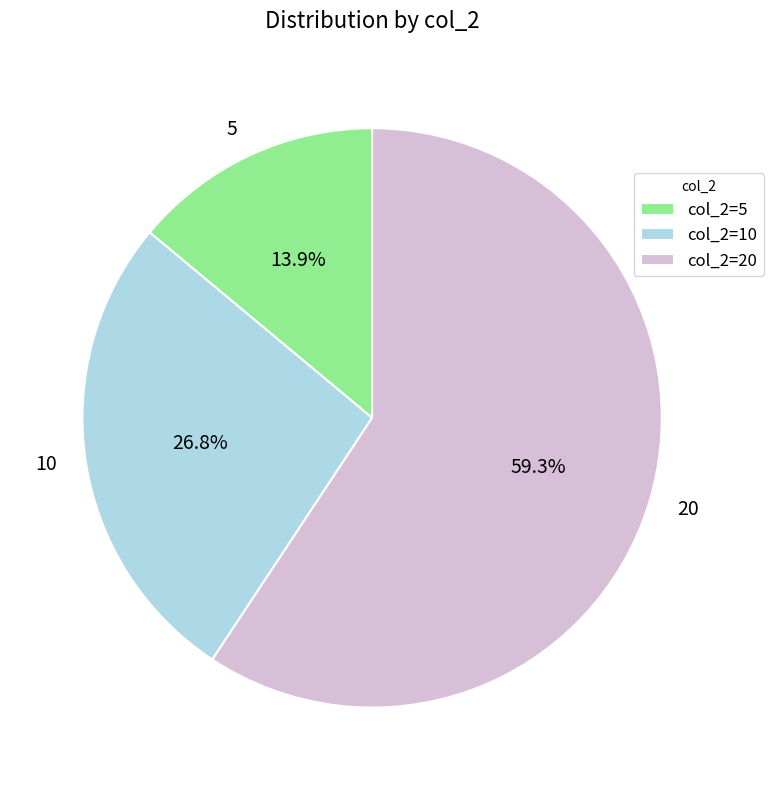

To the nearest percent, what is the average slice percentage?

33%